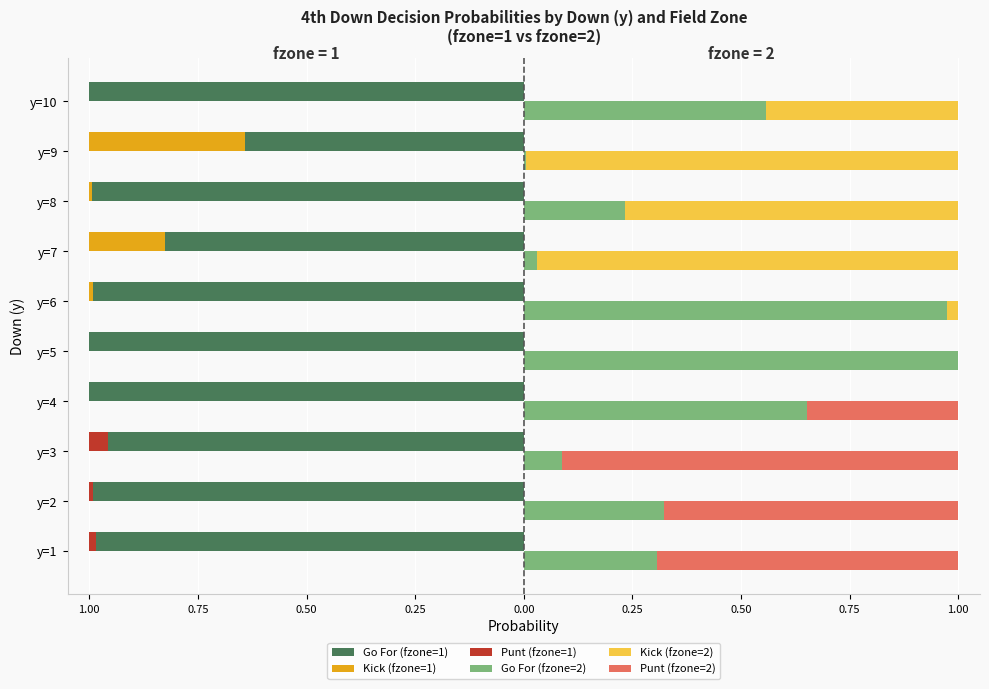

What is the difference between the Go For (fzone=1) values at y=10 and y=9?

0.4